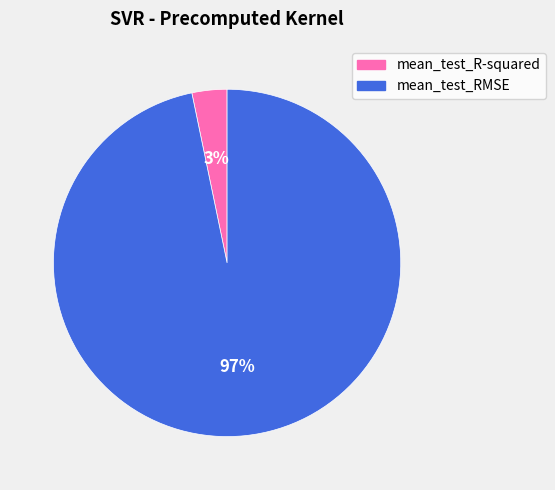

What percentage is the mean_test_R-squared slice, to the nearest percent?

3%